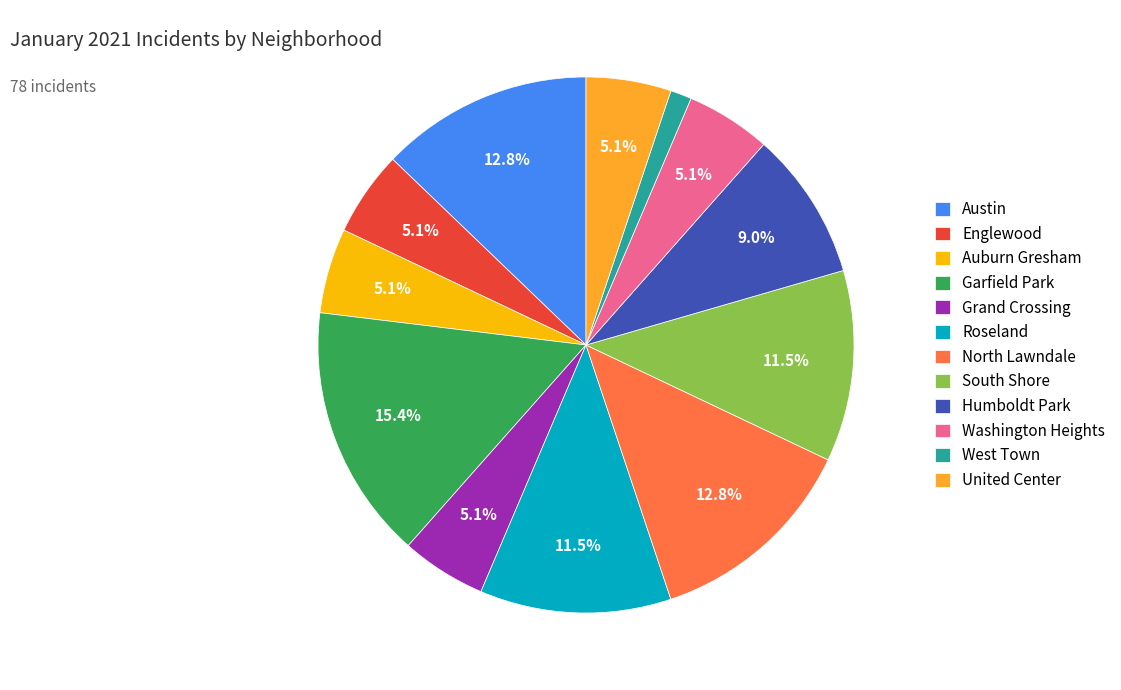

To the nearest percent, what is the combined percentage of Grand Crossing and Englewood?

10%